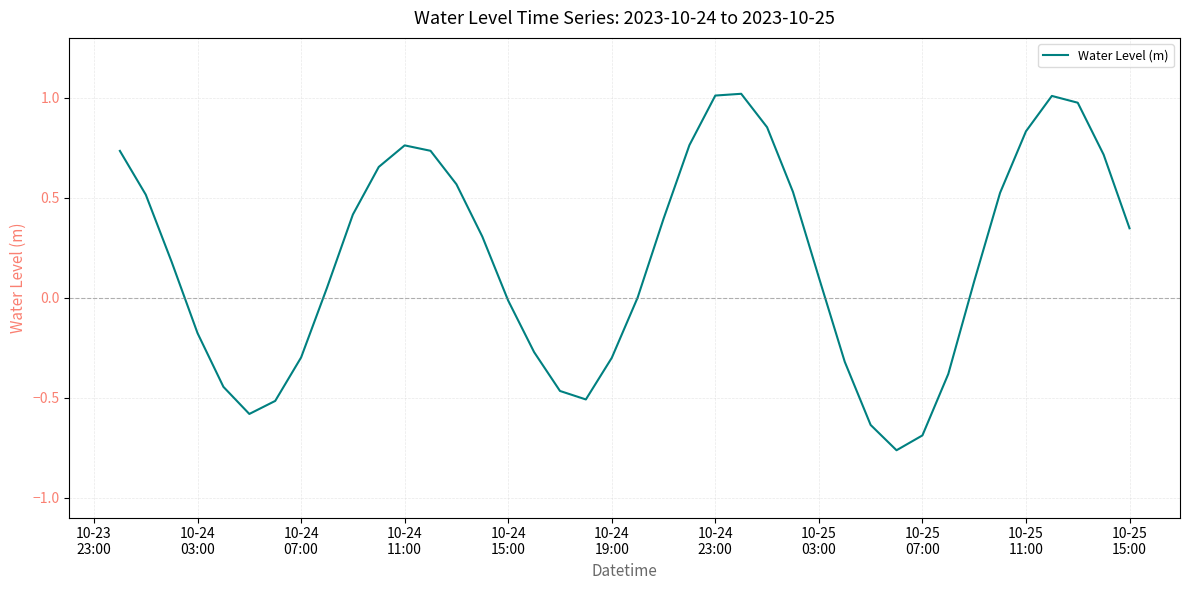

How many categories are shown in the chart?

40